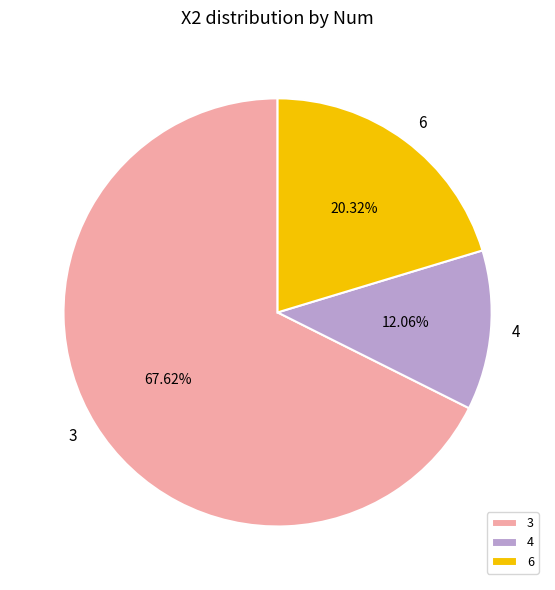

To the nearest percent, what portion does 3 represent?

68%